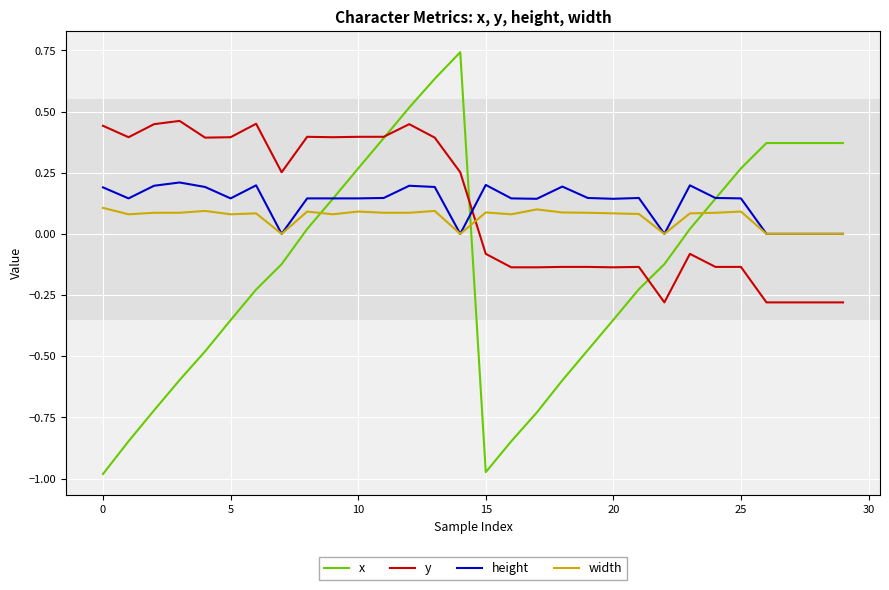

Rank the series by their maximum value, from highest to lowest.

x, y, height, width